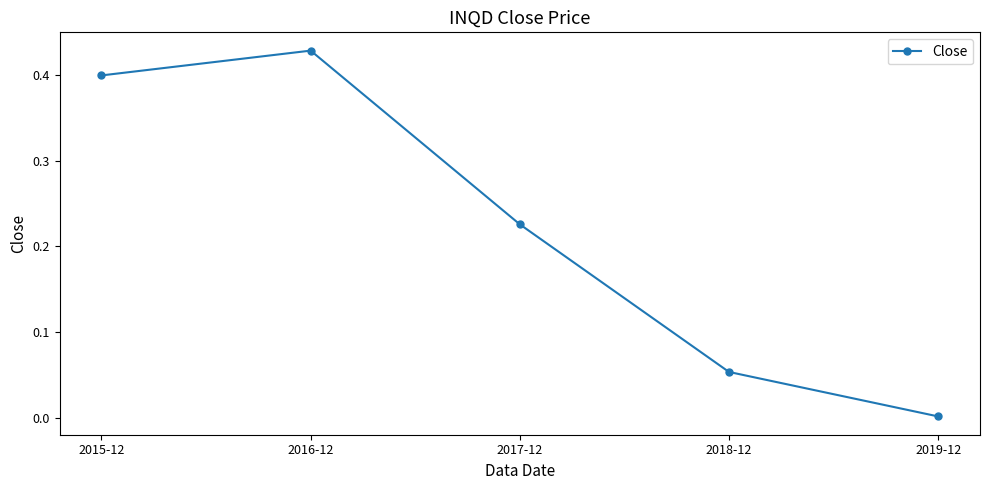

What is the sum of all values?

1.1